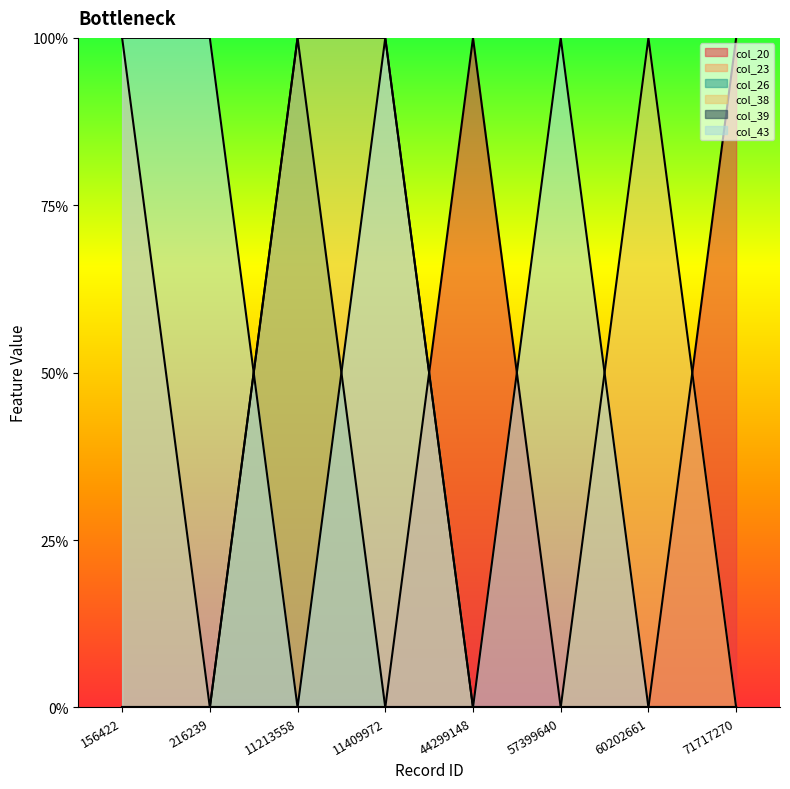

True or false: col_43 has a value of 1 at 156422.

True